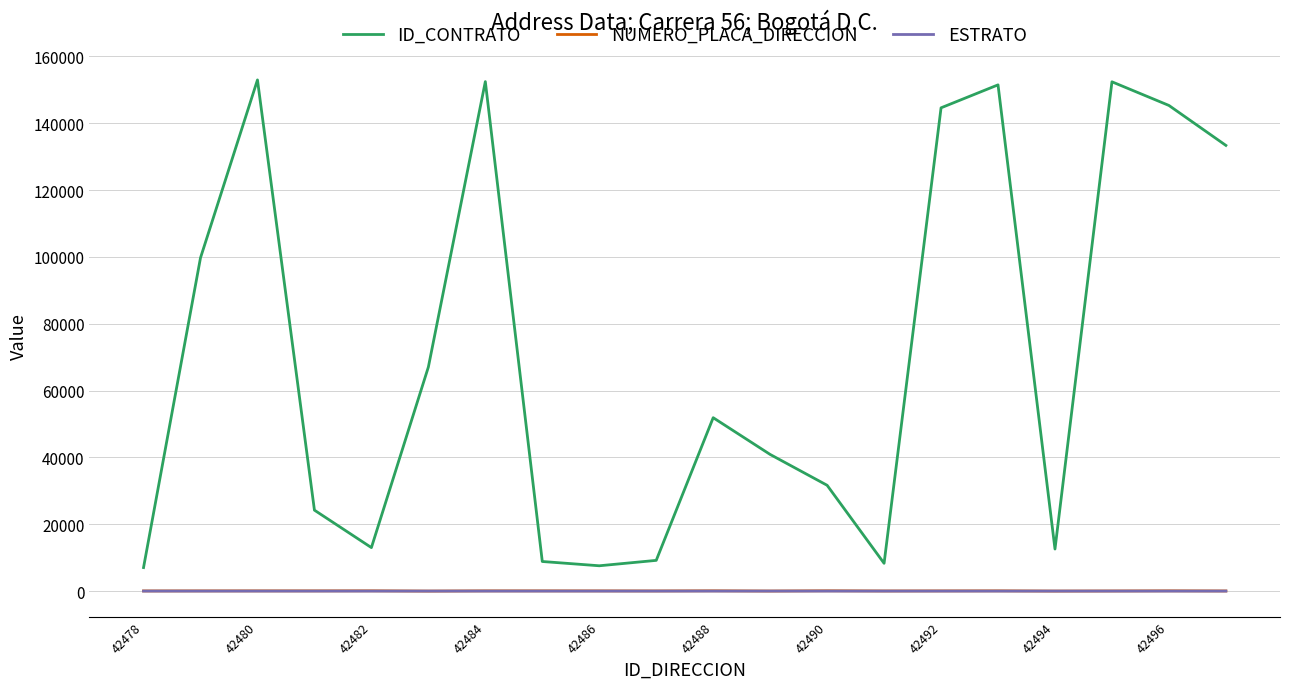

True or false: ID_CONTRATO and ESTRATO cross at least once.

False